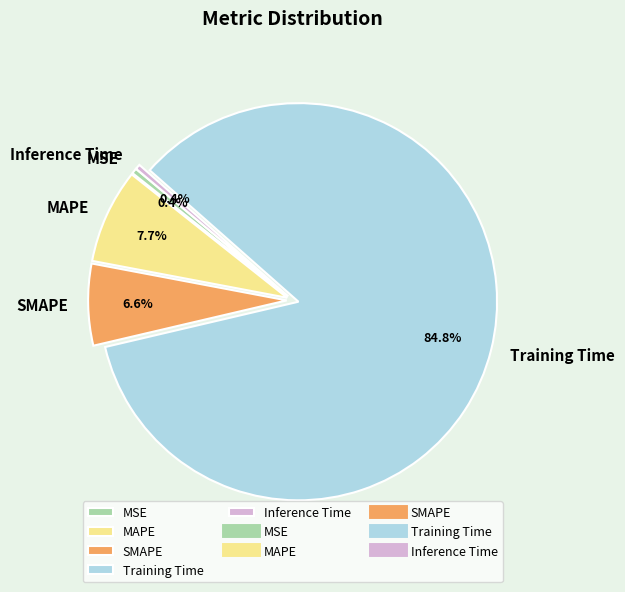

What is the largest slice in the pie chart?

Training Time